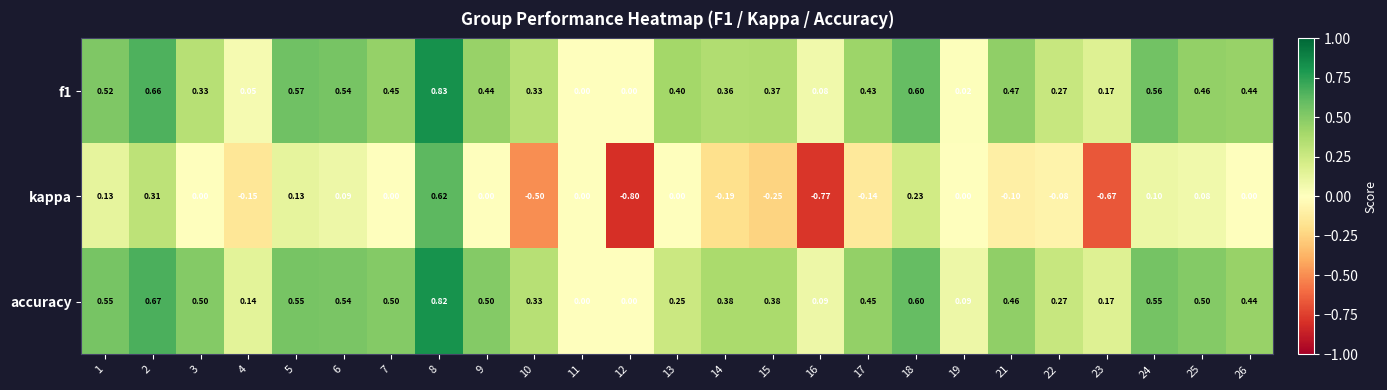

Is the value of f1 at 22 greater than the value of kappa at 4?

Yes